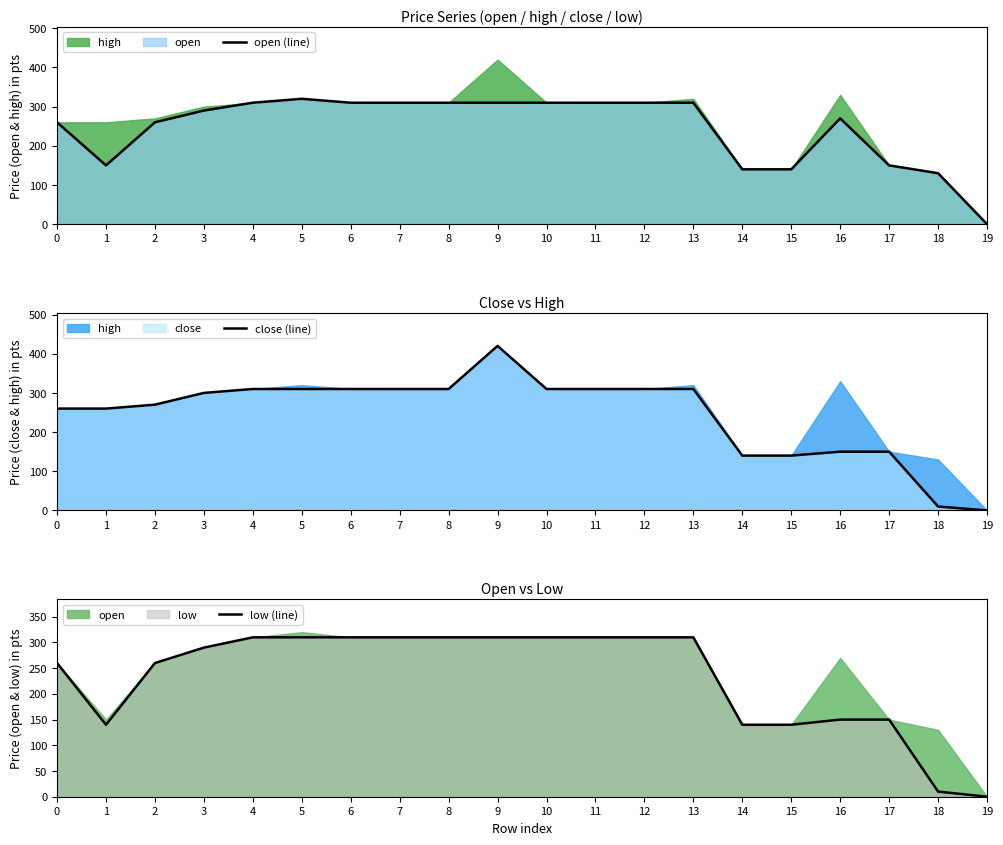

How many interior local peaks does the open (line) series have?

2